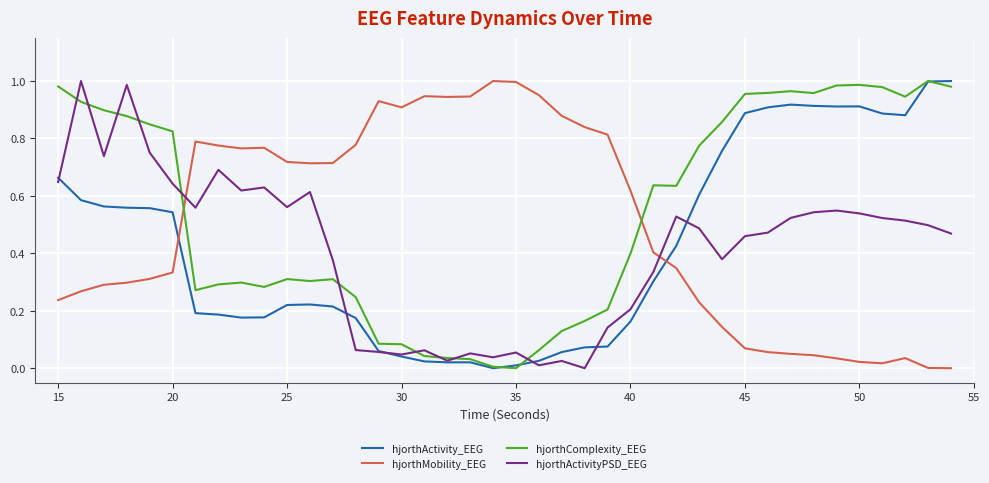

How many lines are shown in the chart?

4